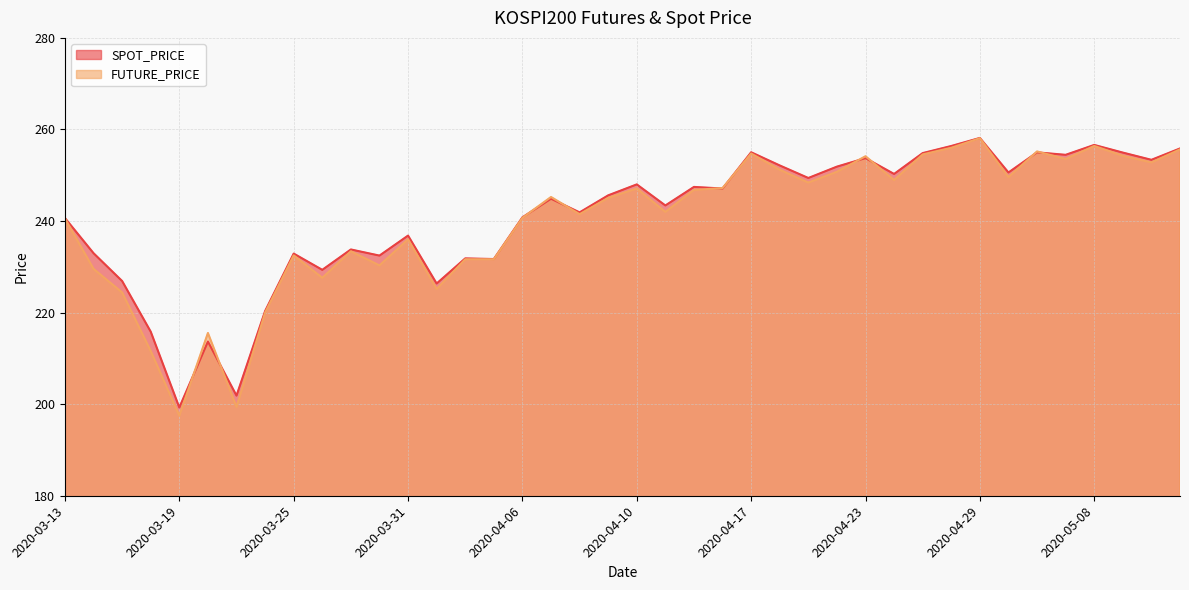

True or false: SPOT_PRICE has a value of 163.8 at 2020-03-13.

False